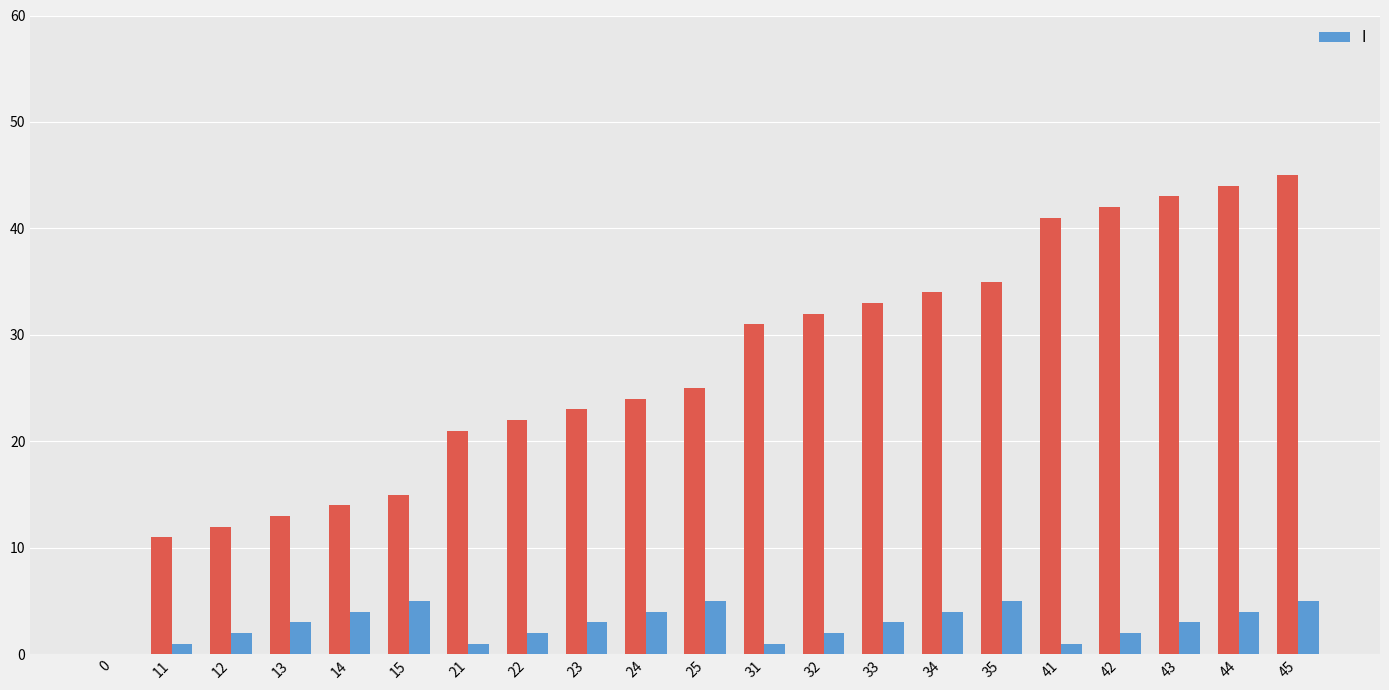

At which label is the value closest to 2?

12